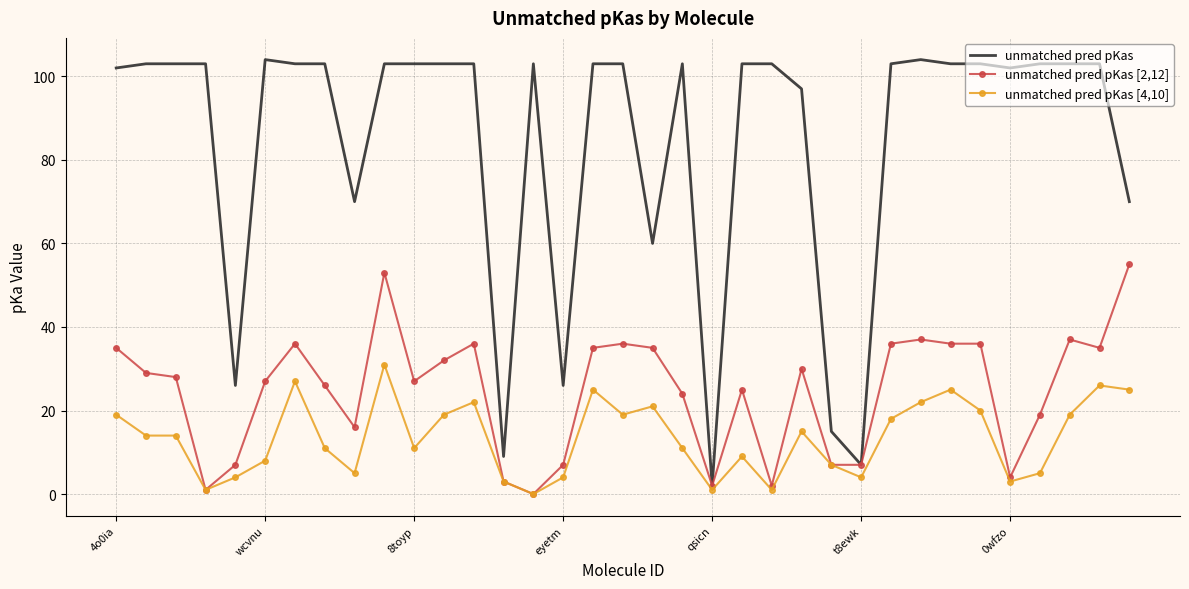

What is the sum of all unmatched pred pKas values?

2957